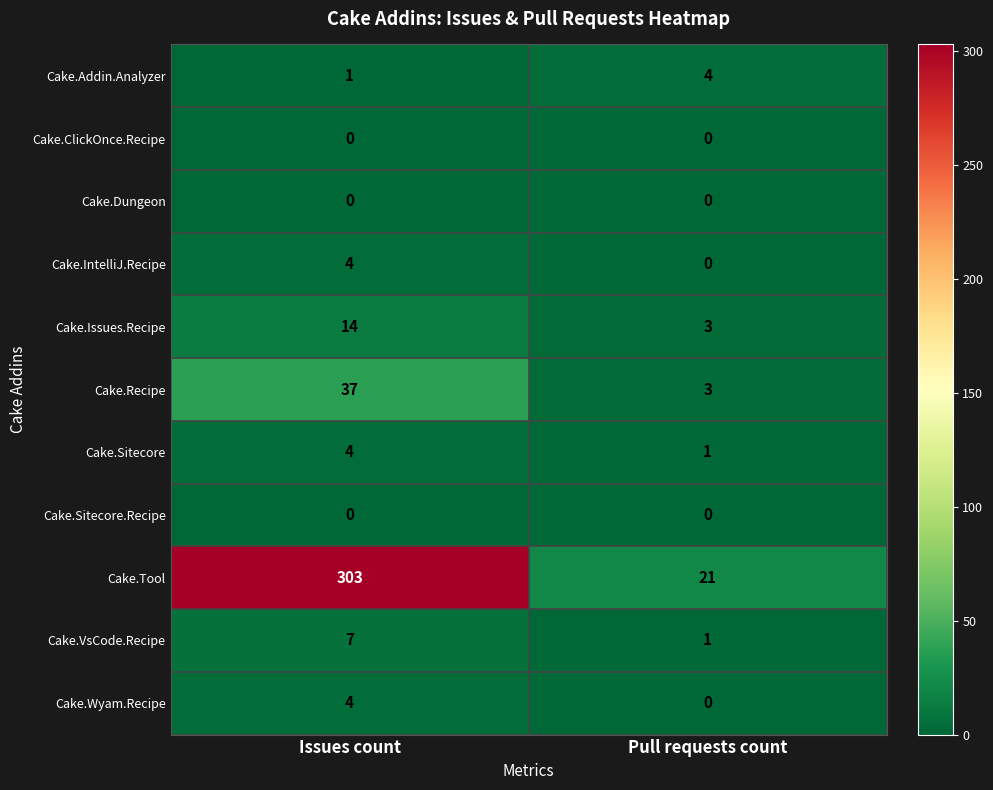

What is the greatest value displayed?

303